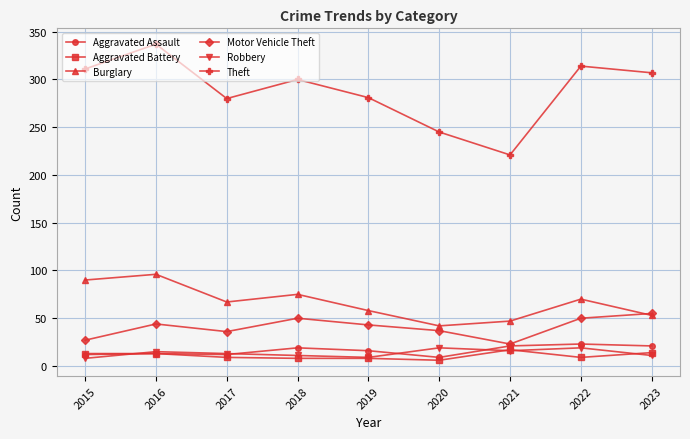

Where is the first local maximum for Motor Vehicle Theft?

2016